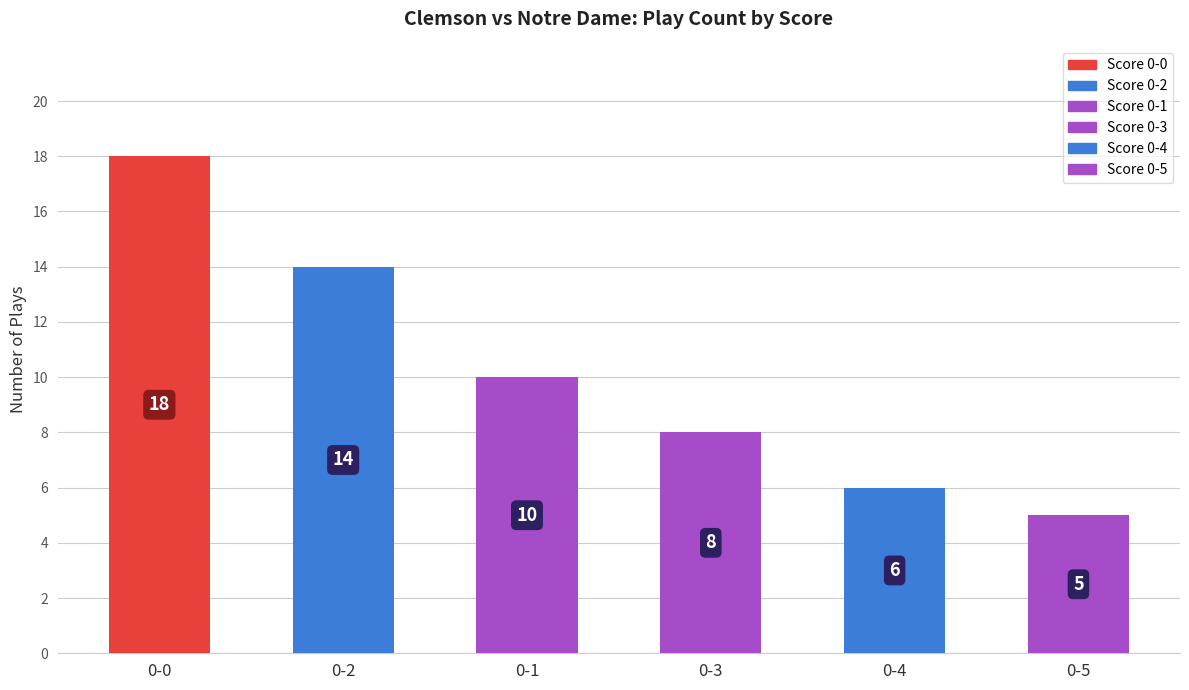

Rank the categories by value from highest to lowest.

0-0, 0-2, 0-1, 0-3, 0-4, 0-5